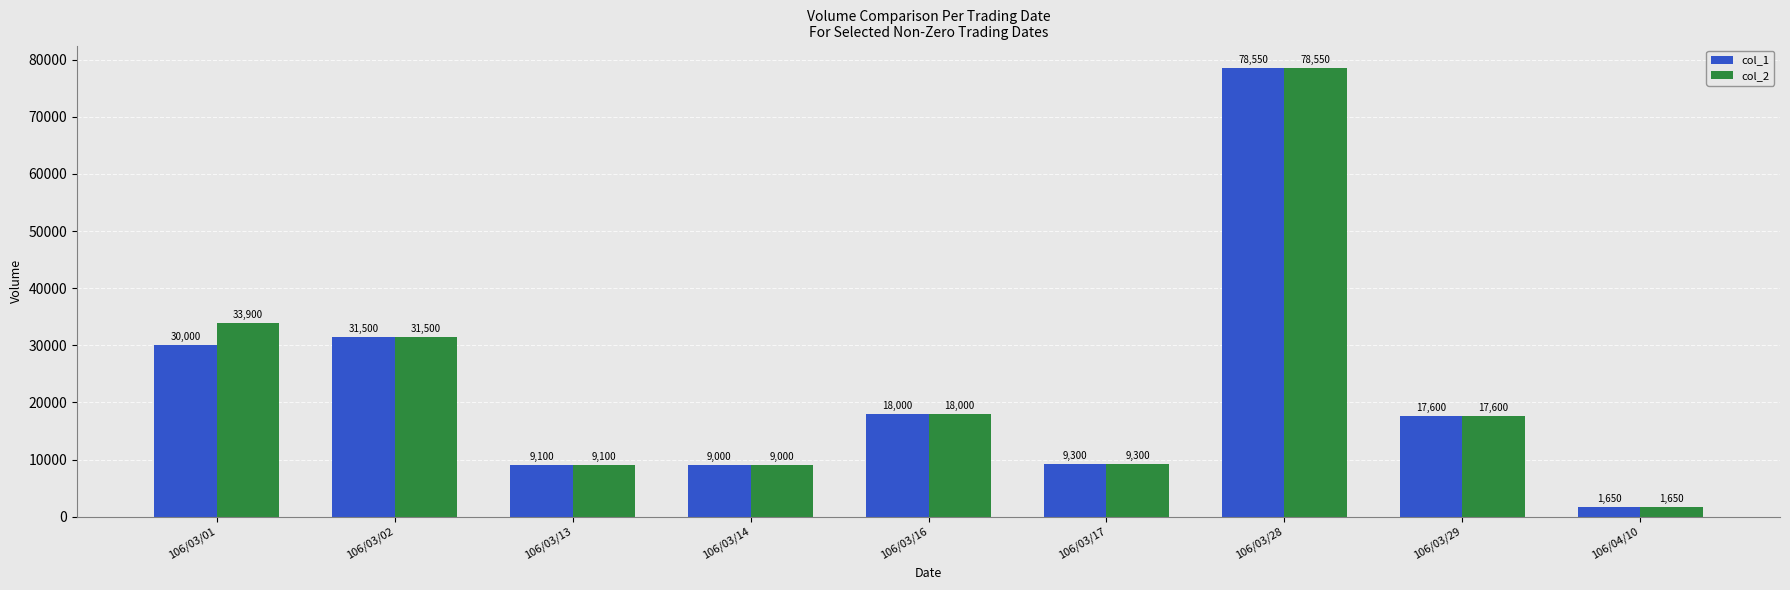

What is the greatest value displayed?

78550